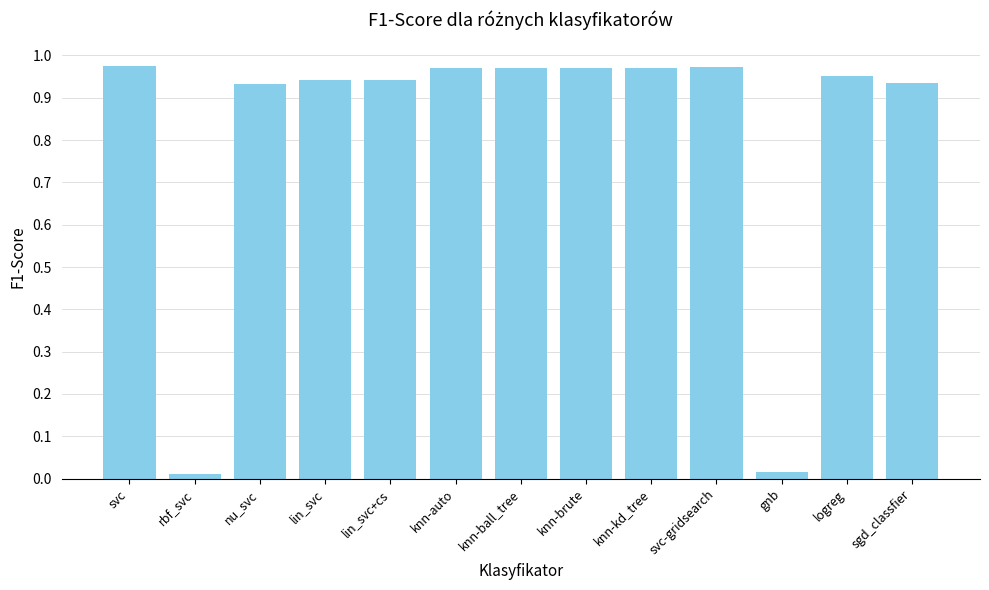

What is the change in value from rbf_svc to knn-ball_tree?

+1.0